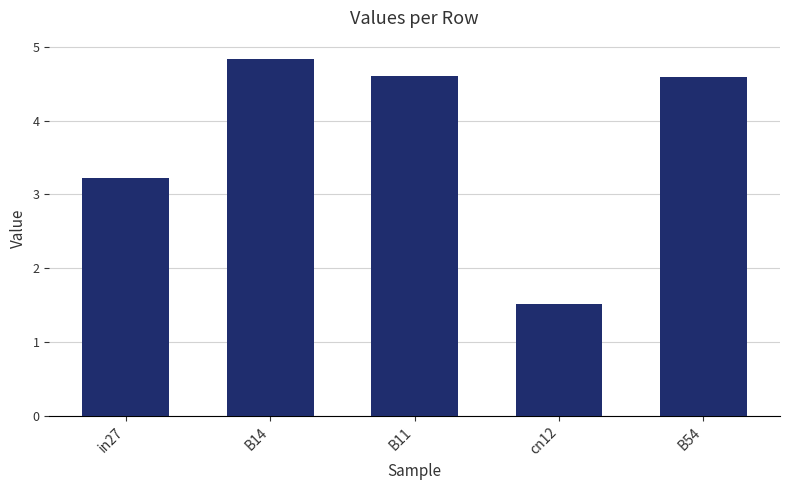

What is the difference between the maximum and minimum values?

3.3